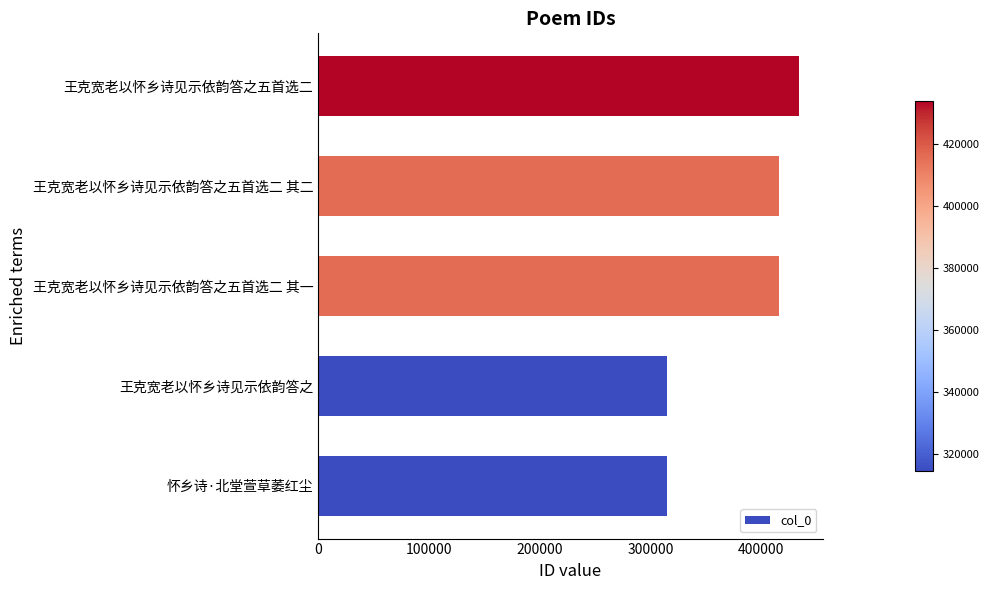

Where is the data nearest to the value 374185?

王克宽老以怀乡诗见示依韵答之五首选二 其一